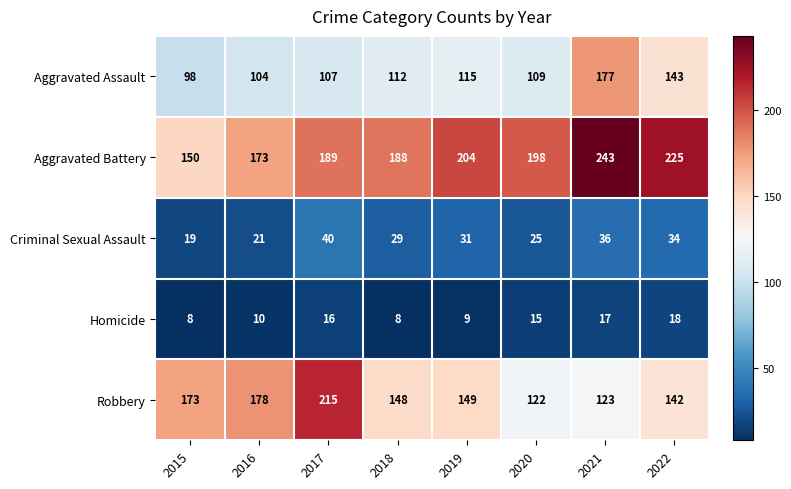

What is the average value of the Aggravated Assault series?

121